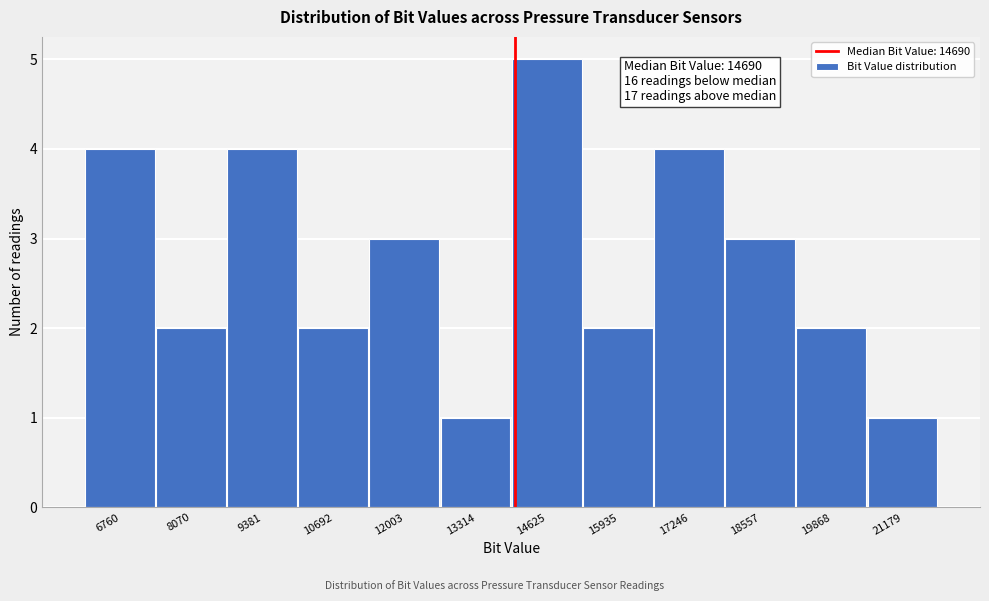

Reading left to right, what are all the values shown in this chart?

6760=4	8070=2	9381=4	10692=2	12003=3	13314=1	14625=5	15935=2	17246=4	18557=3	19868=2	21179=1